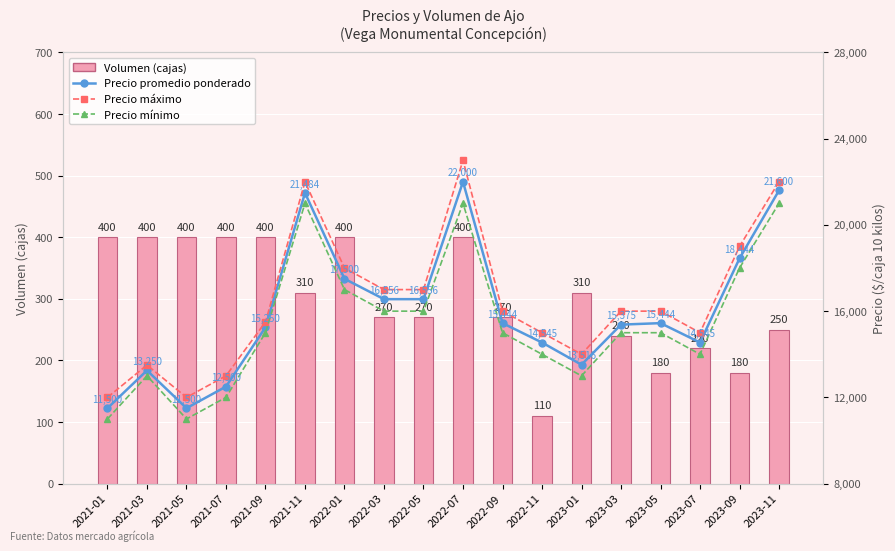

What are all the series names shown in the legend?

Volumen (cajas), Precio promedio ponderado, Precio máximo, Precio mínimo